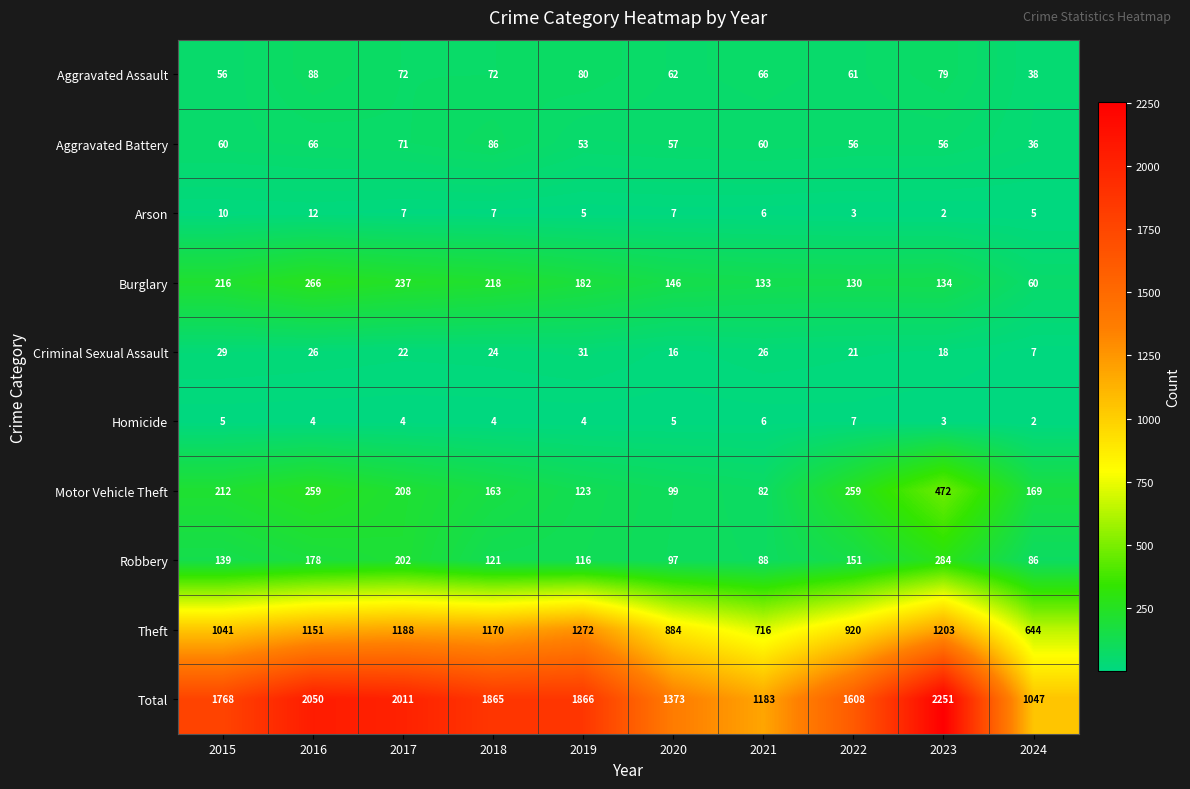

What is the difference between the second highest and second lowest values in the Arson series?

7